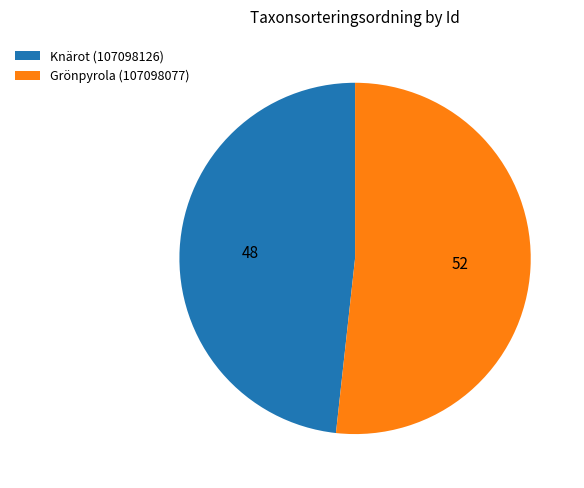

Combined, do Grönpyrola (107098077) and Knärot (107098126) account for over 50%?

Yes